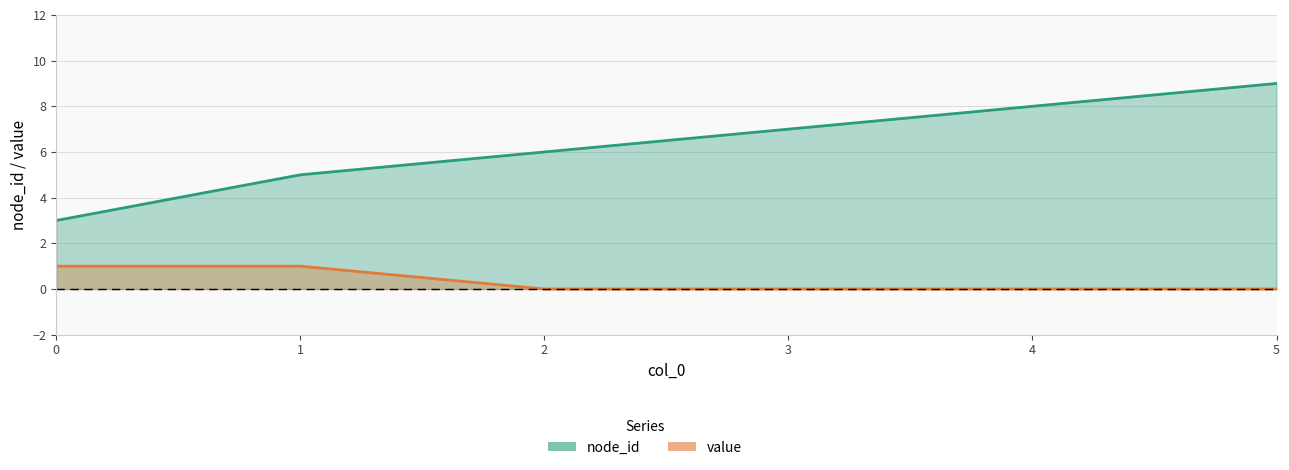

Reading left to right, extract all data points from this chart.

node_id: 0=3	1=5	2=6	3=7	4=8	5=9
value: 0=1	1=1	2=0	3=0	4=0	5=0